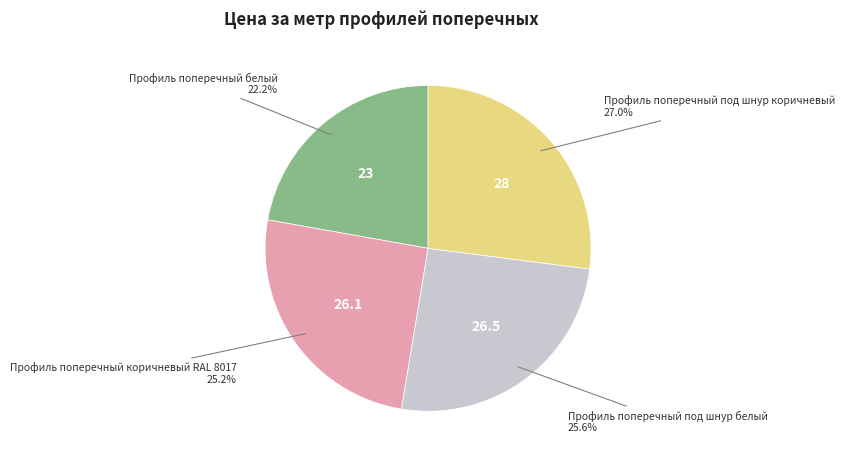

Is there any slice that represents more than half of the pie?

No